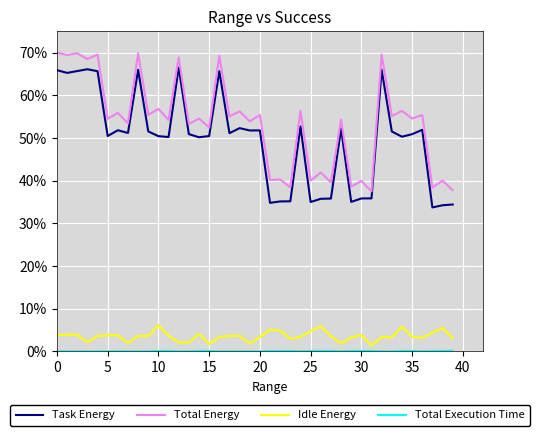

True or false: Total Energy and Idle Energy cross at least once.

False